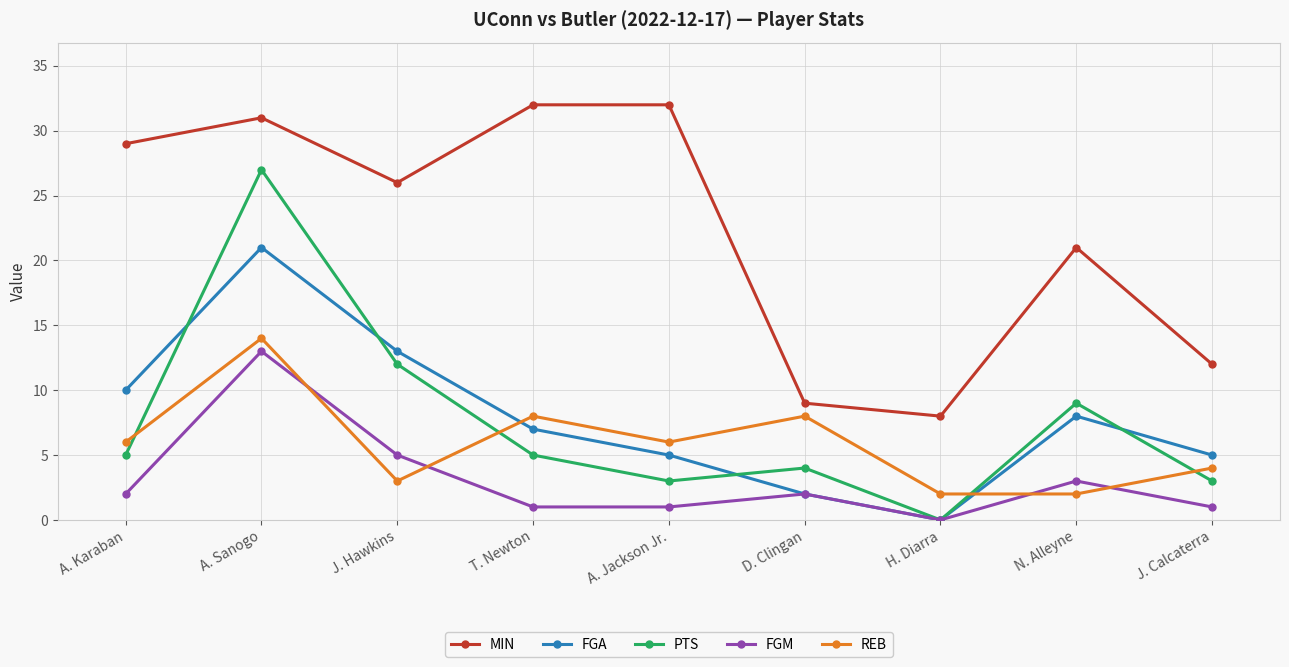

The value of FGM at J. Hawkins is 1. True or false?

False